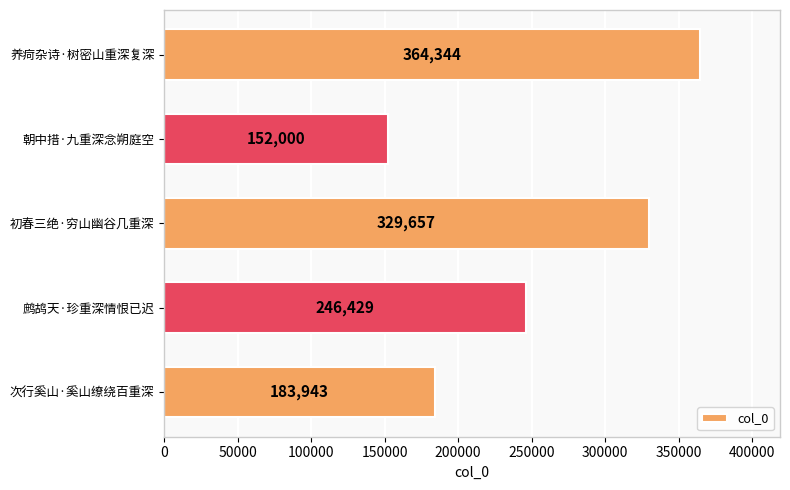

What is the difference between the values at 朝中措·九重深念朔庭空 and 鹧鸪天·珍重深情恨已迟?

94429